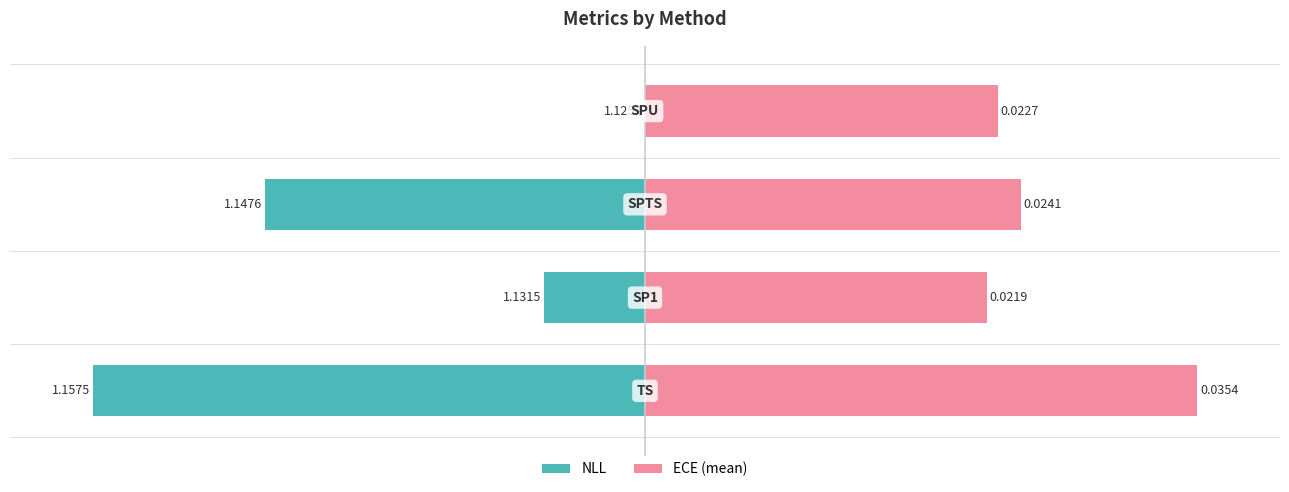

Which series has the largest range (max minus min)?

NLL